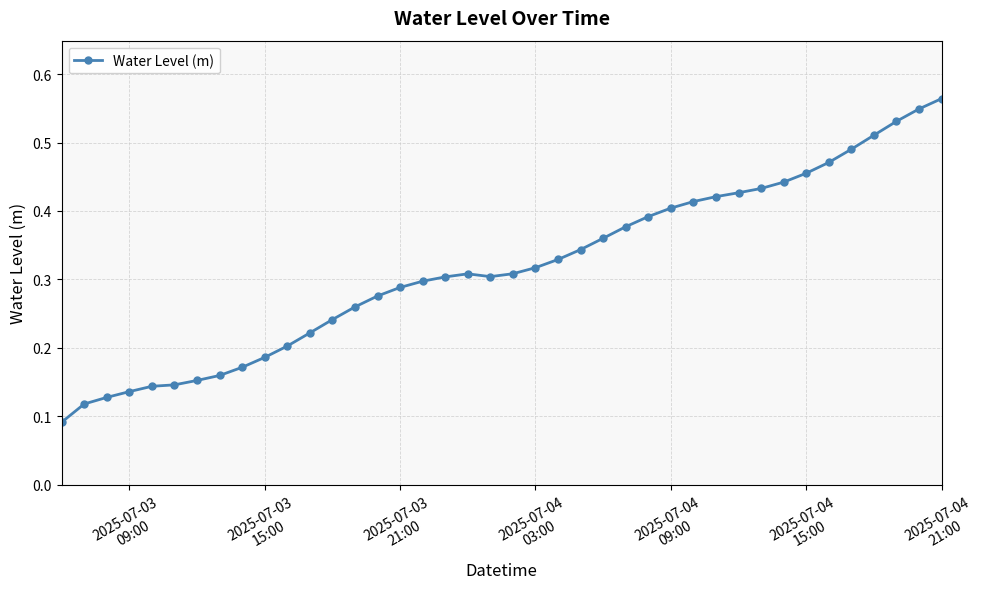

What is the sum of all values?

12.7